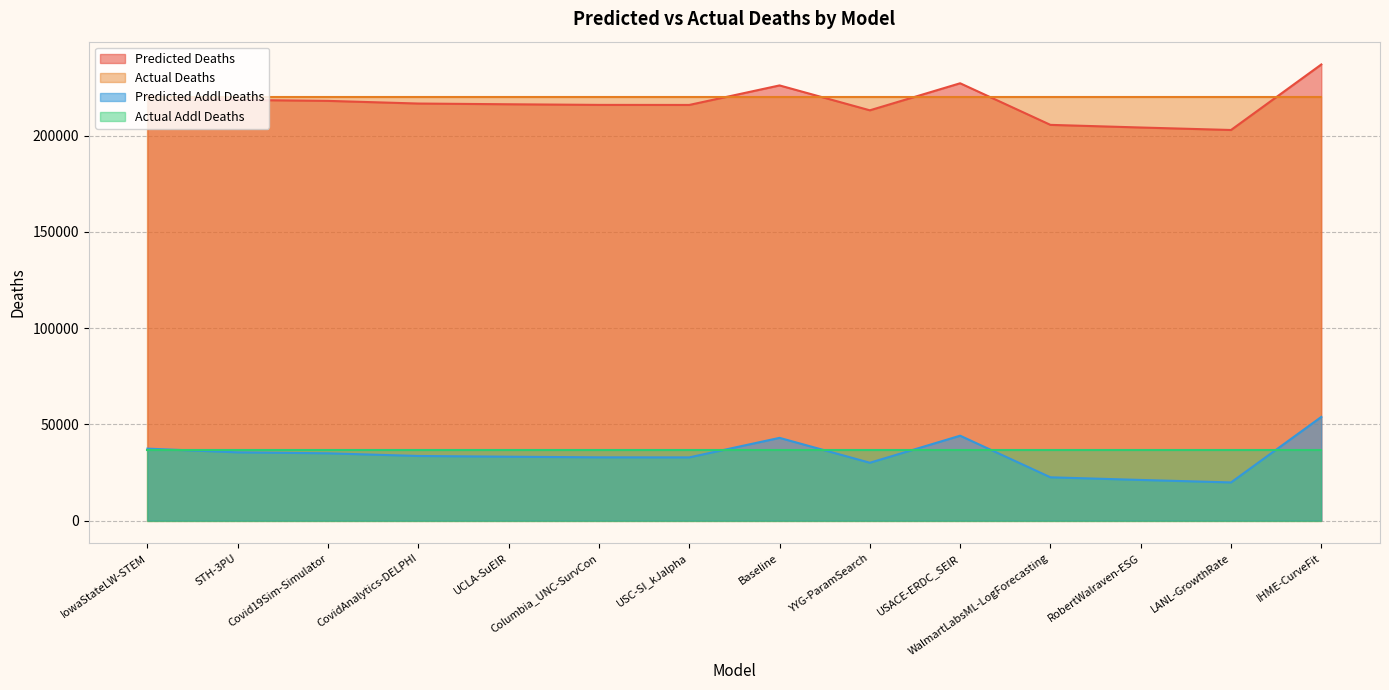

At which category does the chart reach its minimum across all series?

LANL-GrowthRate